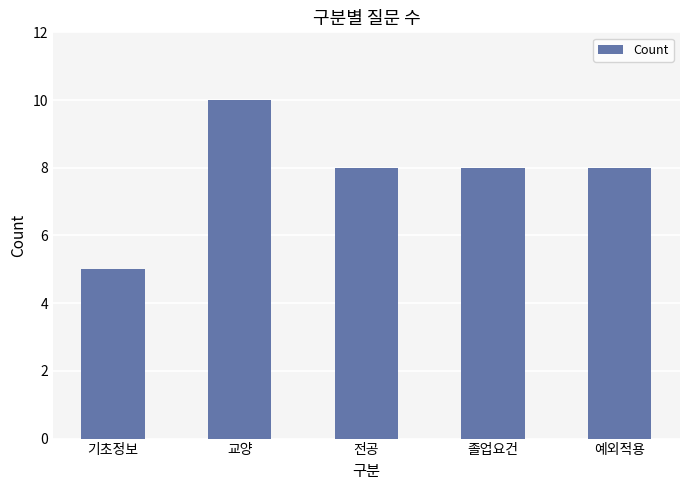

What is the label of the 5th bar from the right?

기초정보